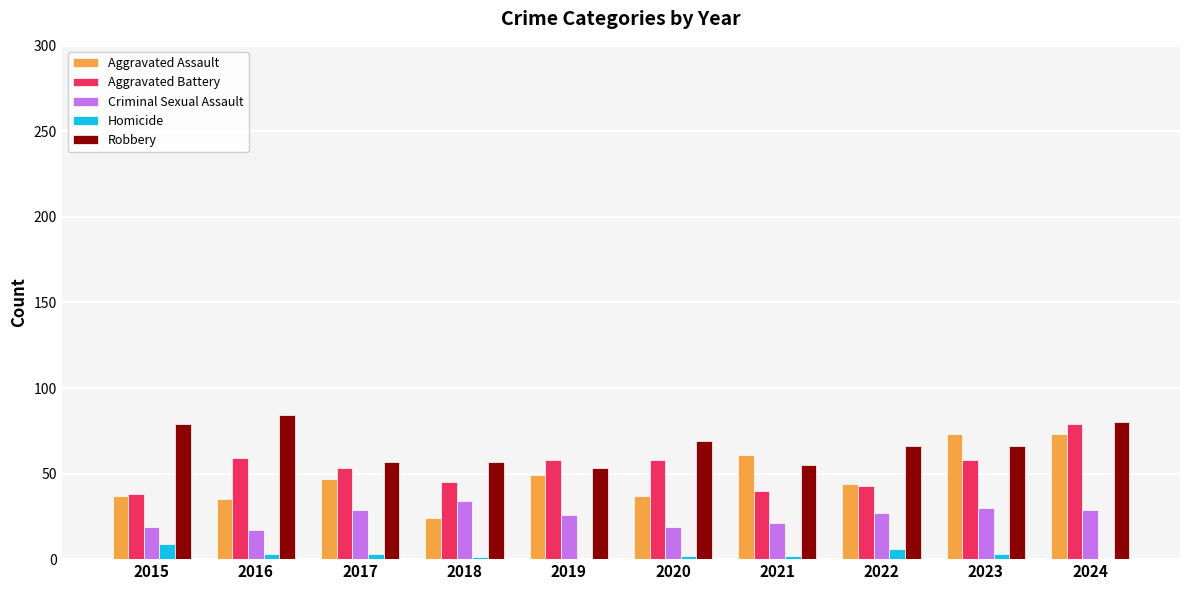

The Criminal Sexual Assault series shows 26 at 2019. True or false?

True